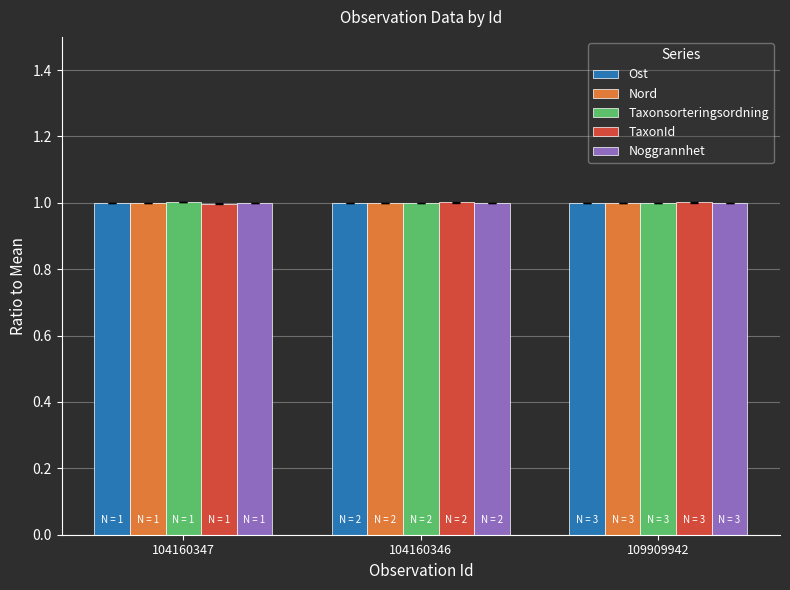

What is the label of the 2nd bar from the right?

104160346